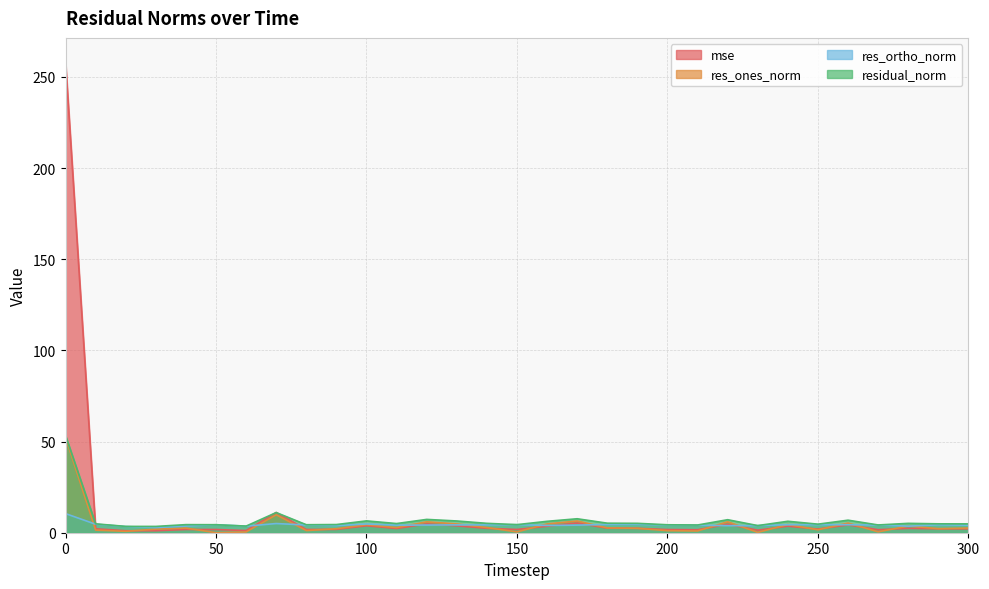

After their last crossing, which series has the higher values: mse or res_ortho_norm?

res_ortho_norm